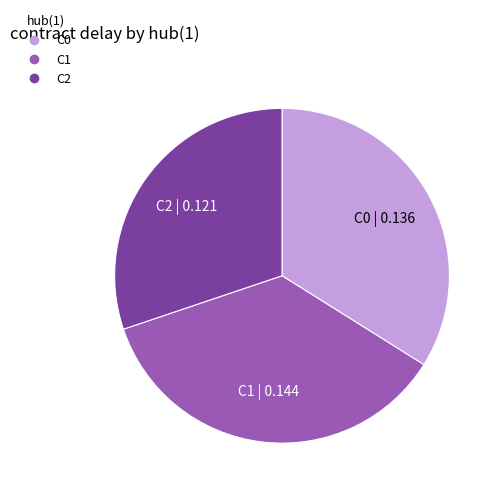

Which slice is the smallest?

C2